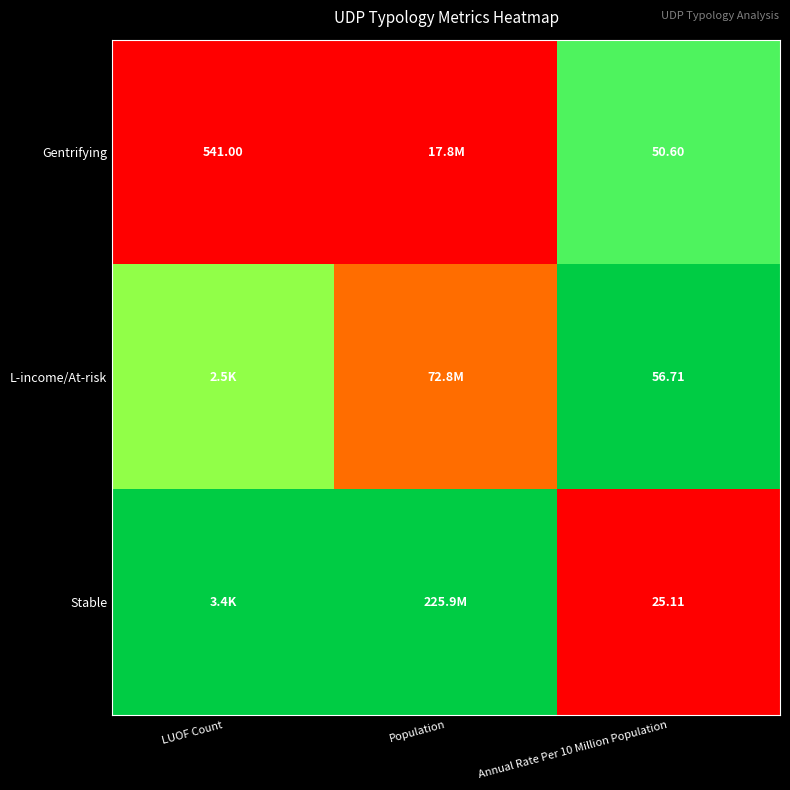

Rank the series at Annual Rate Per 10 Million Population from lowest to highest value.

Stable, Gentrifying, L-income/At-risk